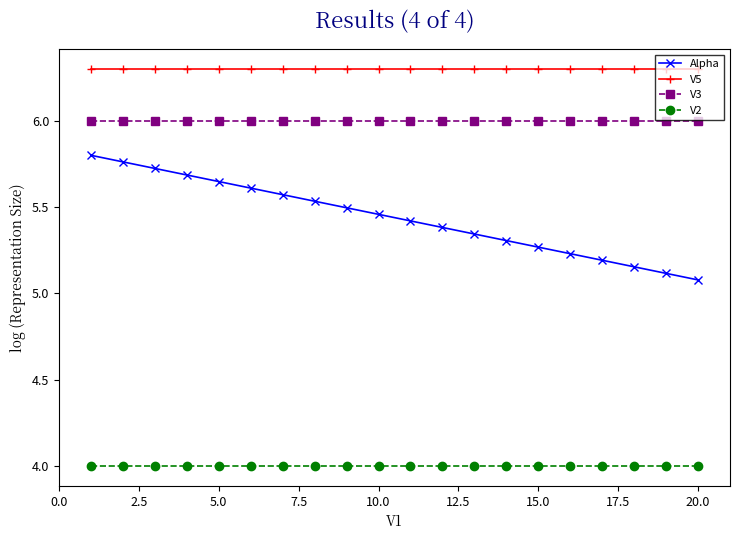

What is the value of the V5 point at the 4th from the left?

6.3